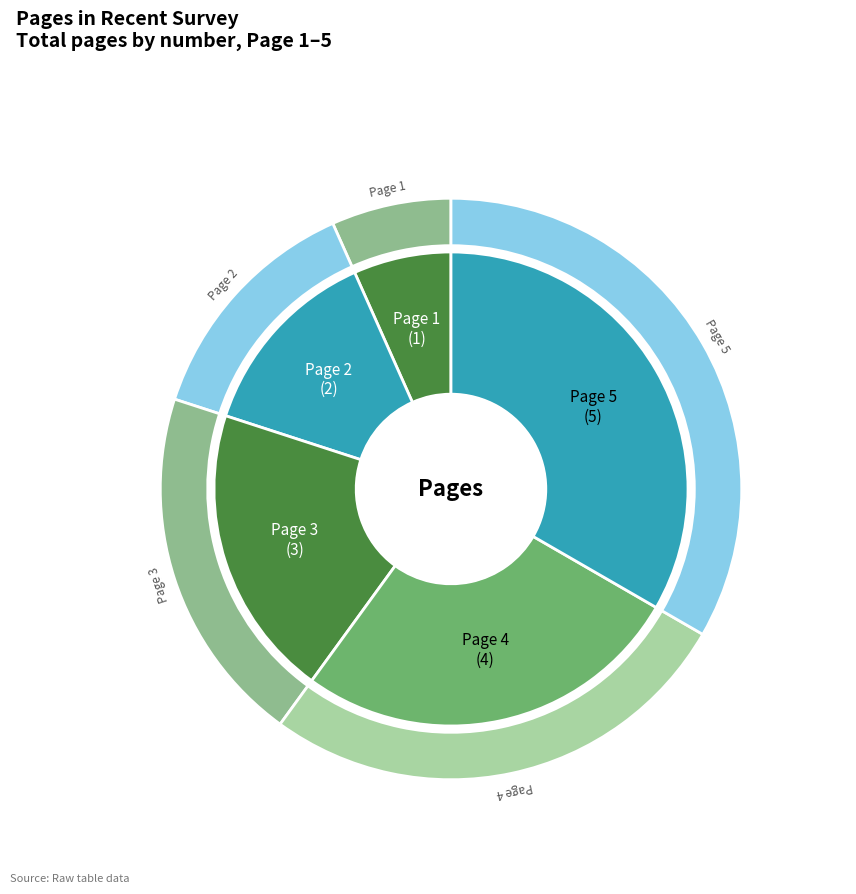

Combined, what portion of the pie is Page 5 and Page 4?

60.0%